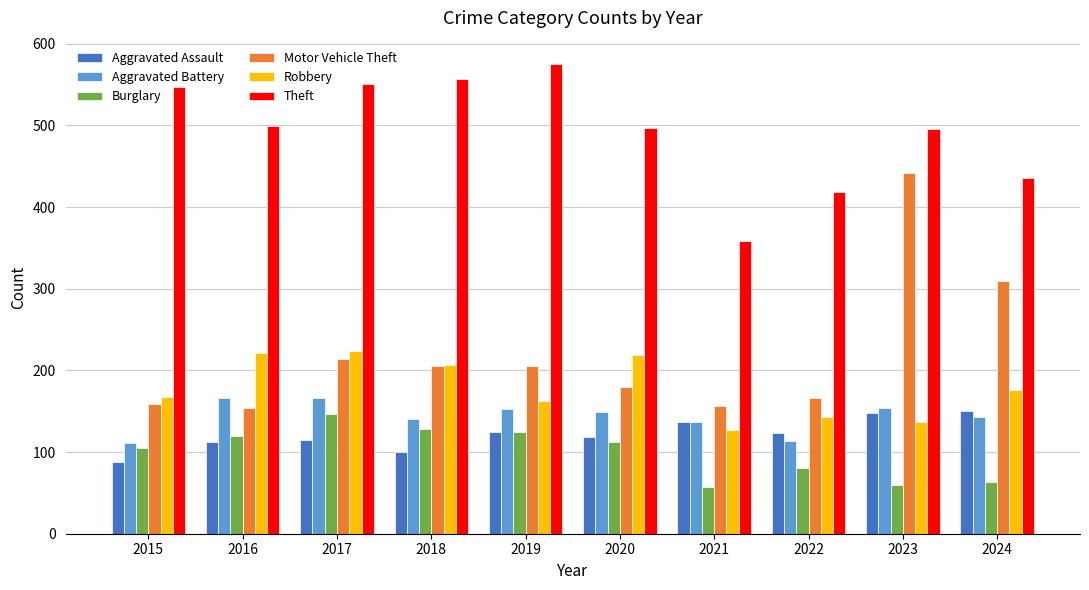

What is the minimum value for Robbery?

127